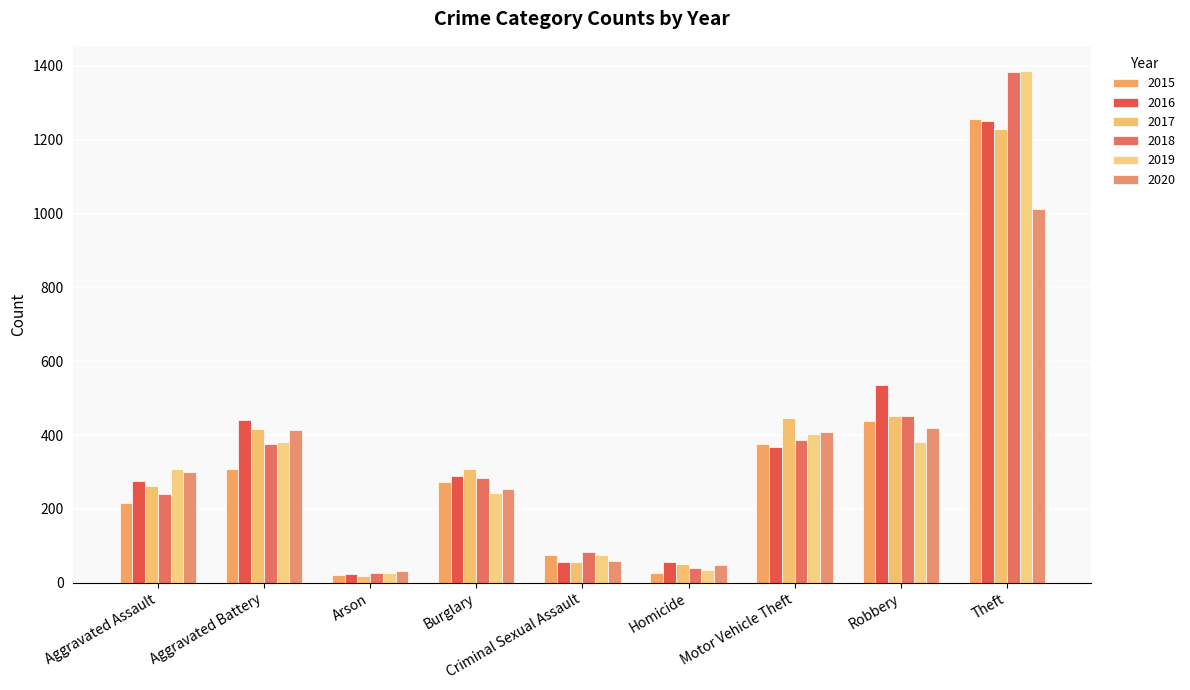

Is it true that 2019 equals 15 at Arson?

False